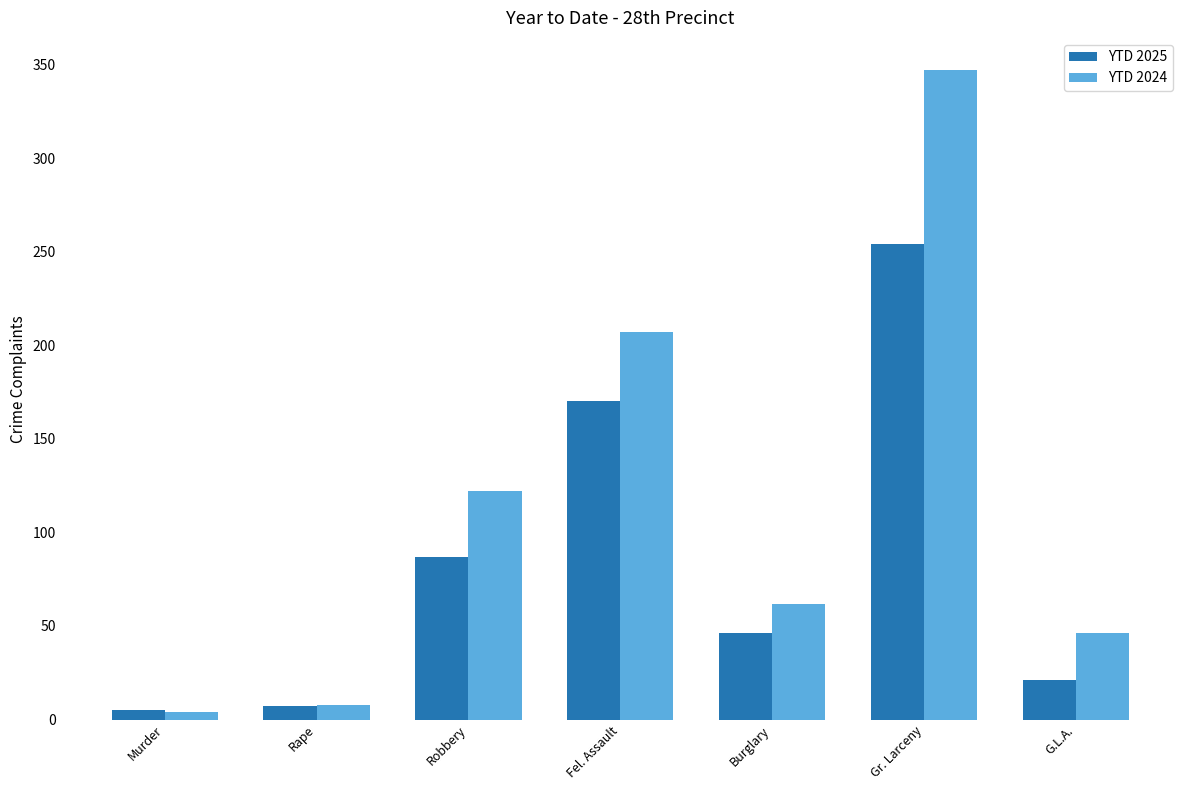

Between Rape and Gr. Larceny, which series saw the biggest shift?

YTD 2024